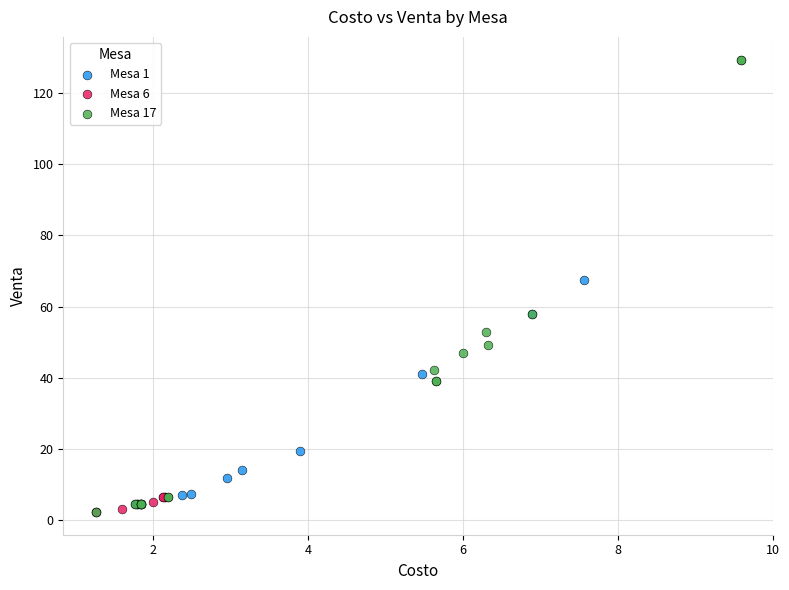

Which series reaches the maximum Y coordinate?

Mesa 17